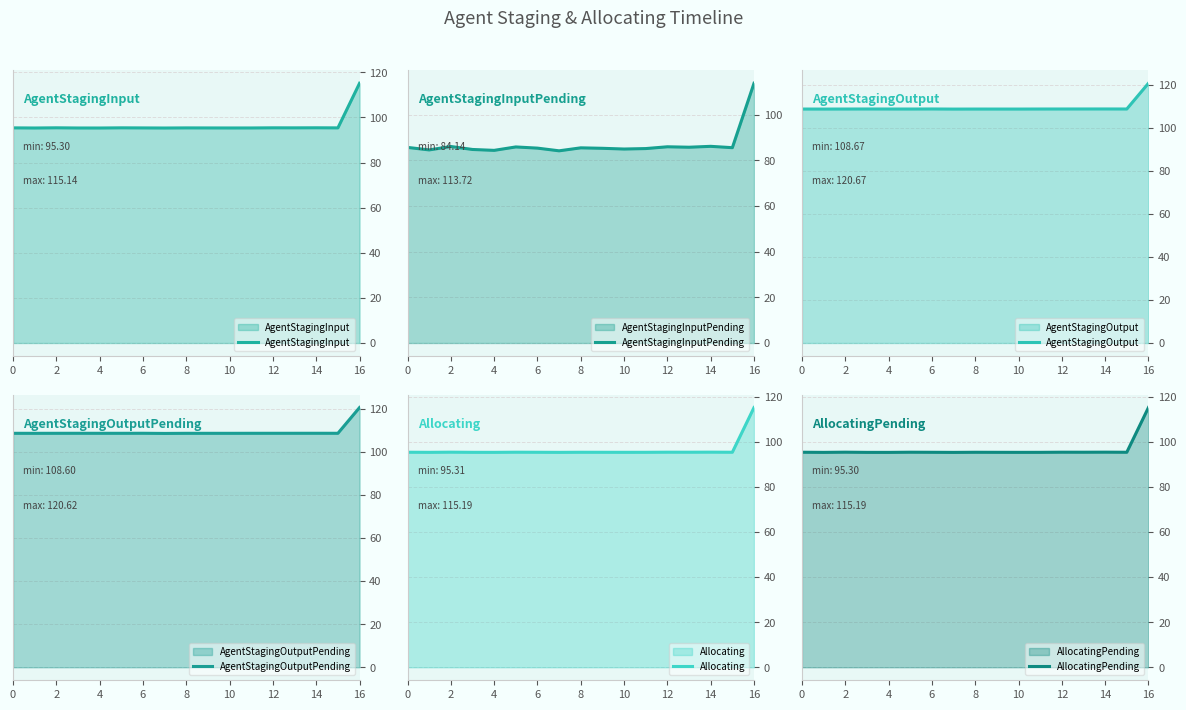

Is it true that AllocatingPending equals 19.6 at 13?

False